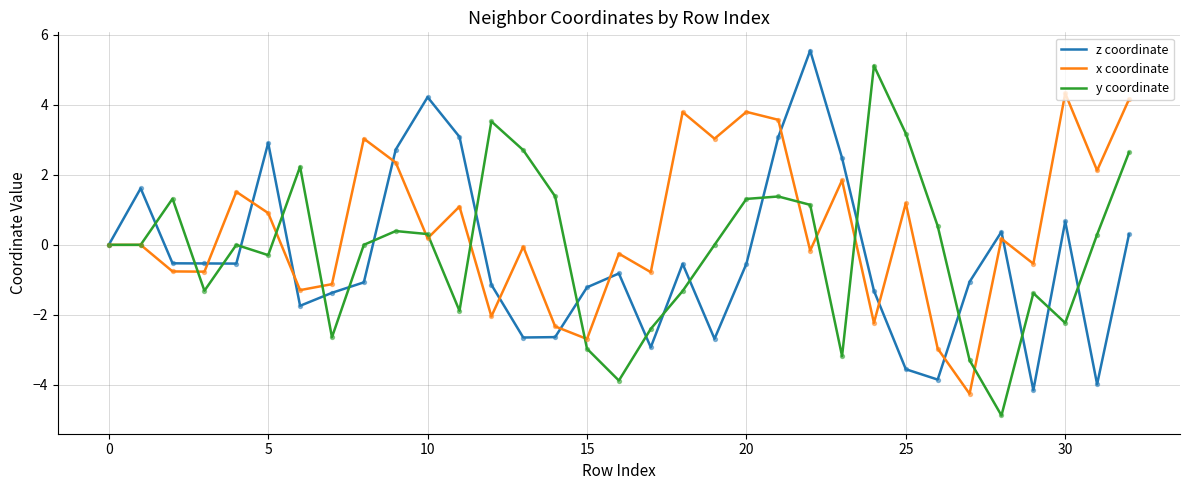

What is the minimum value shown in the chart?

-4.9